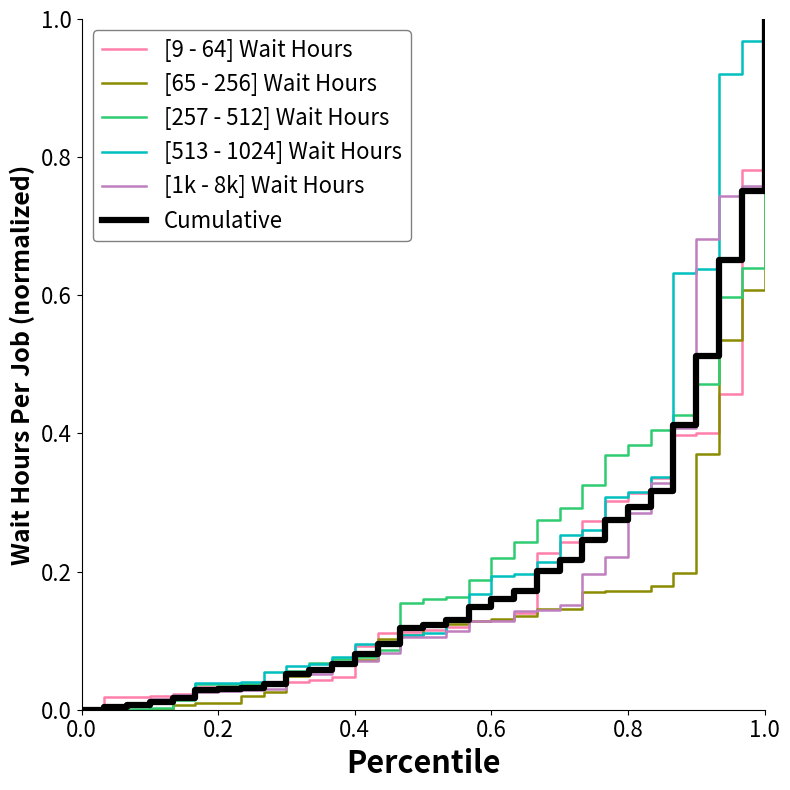

Is this an area chart (filled region under the line)?

No